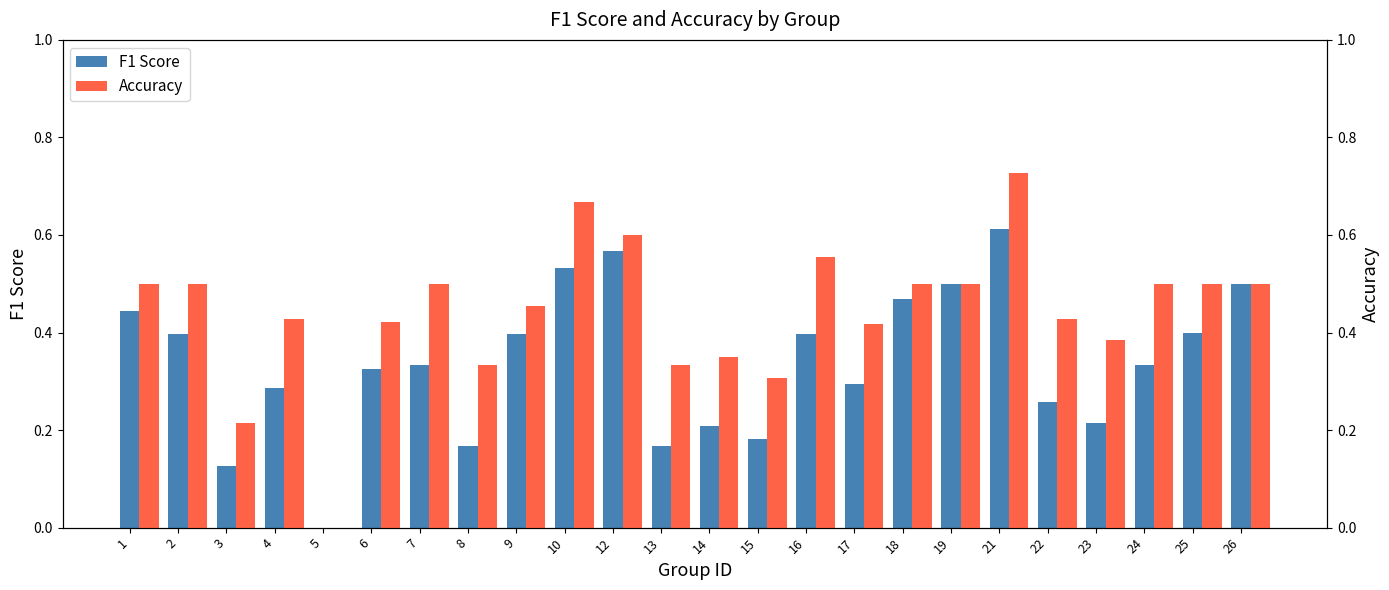

Does the chart contain stacked bars?

No